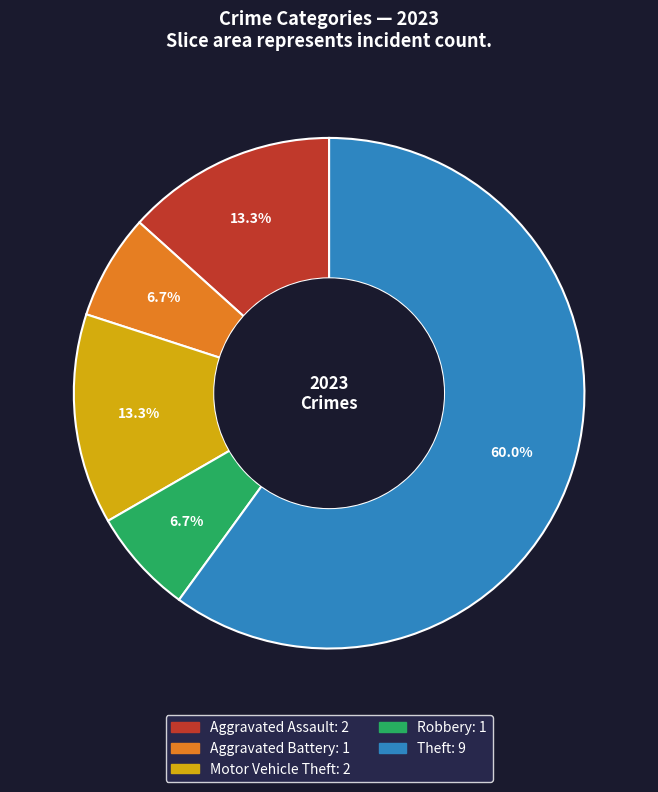

What is the largest slice in the pie chart?

Theft